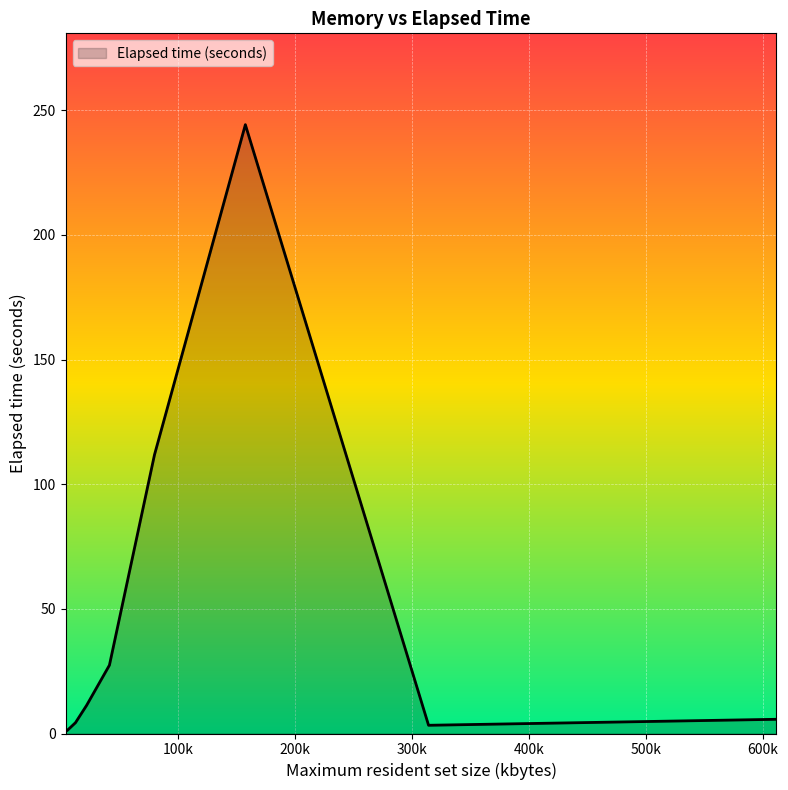

How many lines are shown in the chart?

1